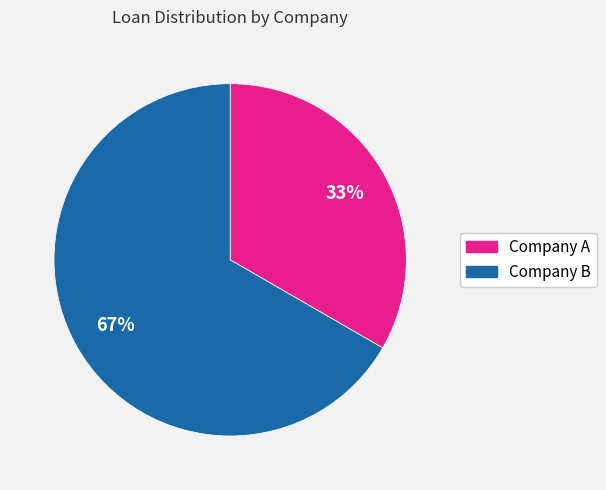

Is Company A the majority of the pie?

No